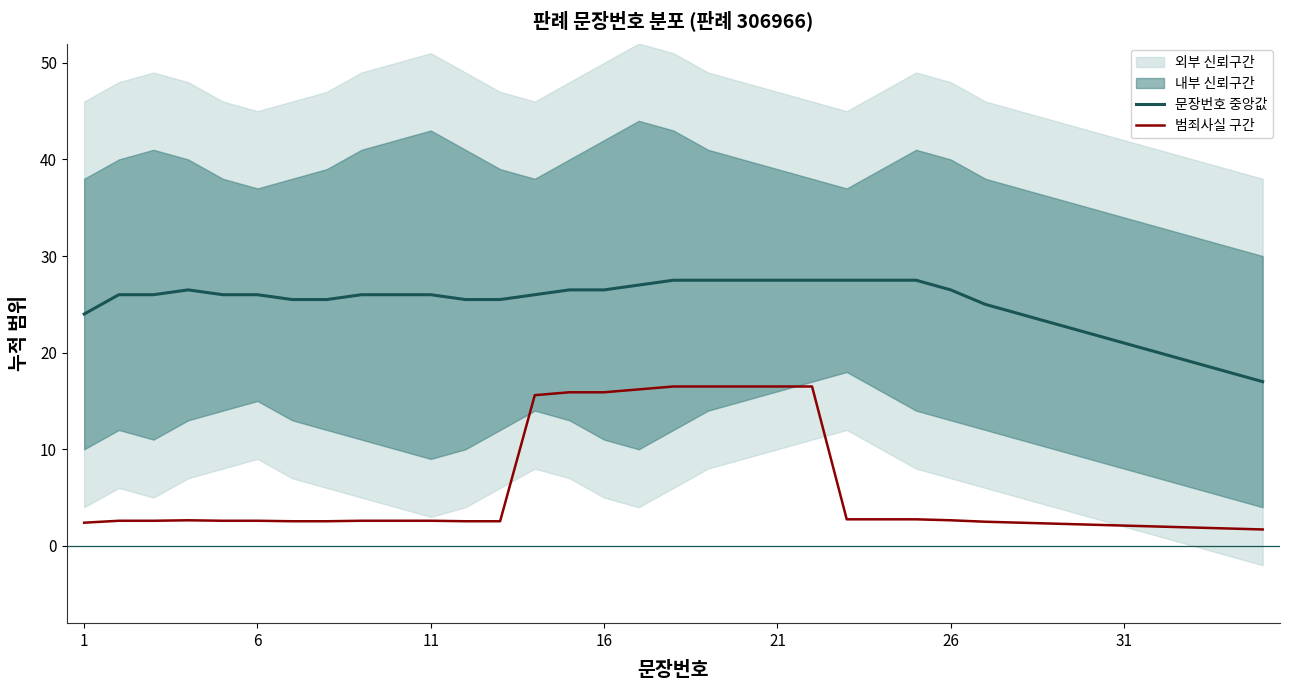

What is the minimum value for 문장번호 중앙값?

17.0